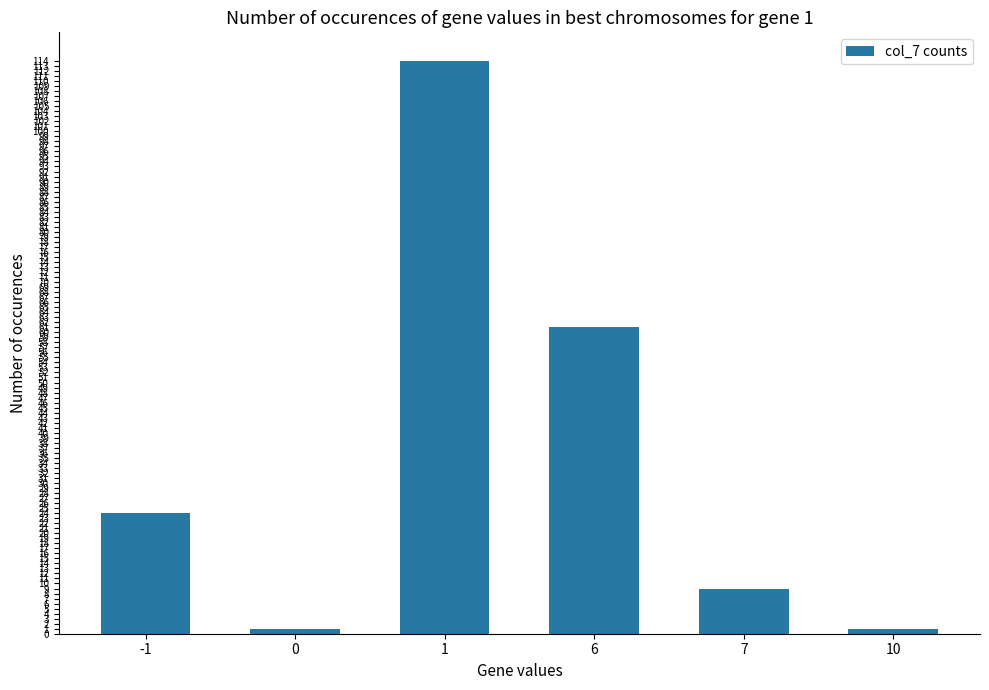

The chart shows a value of 1 at 0. True or false?

True